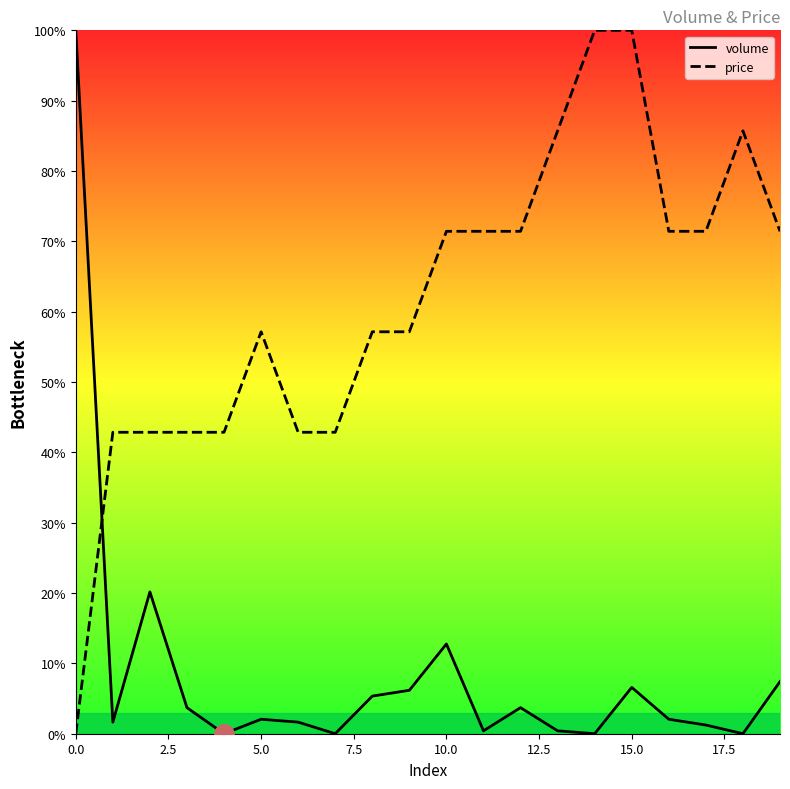

What is the label of the 17th point from the left?

16